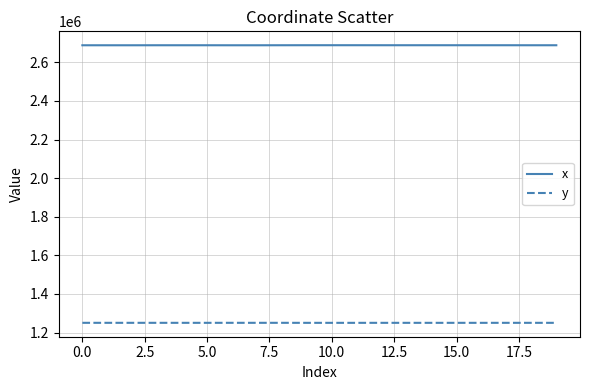

True or false: x and y intersect in this chart.

False